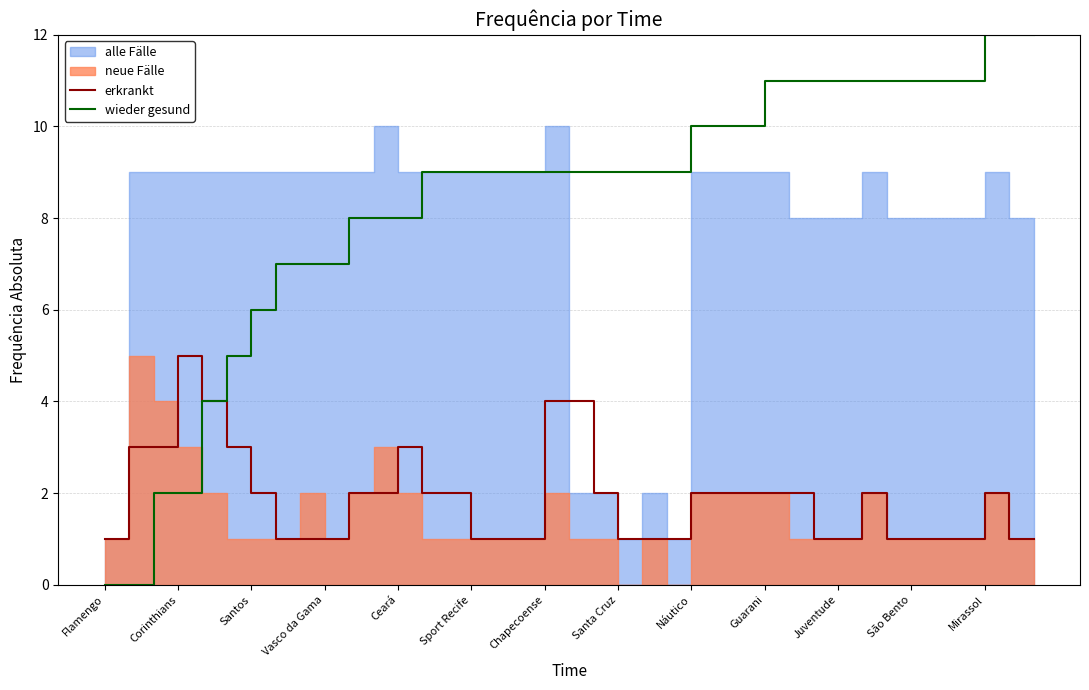

Where is wieder gesund nearest to the value 6?

Santos